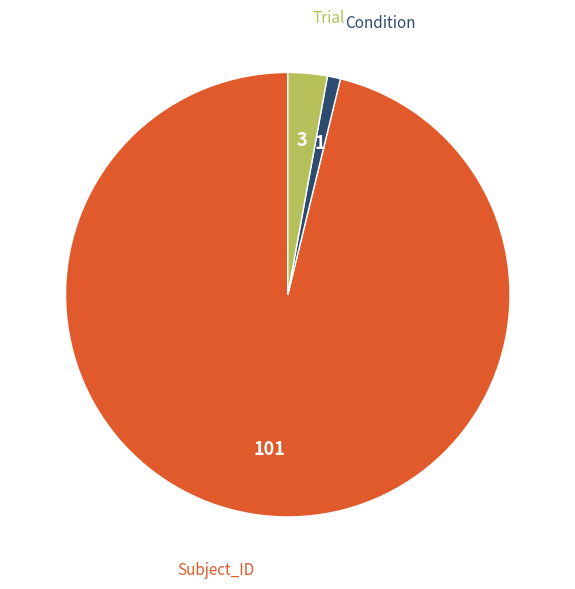

How many slices are in this pie chart?

3